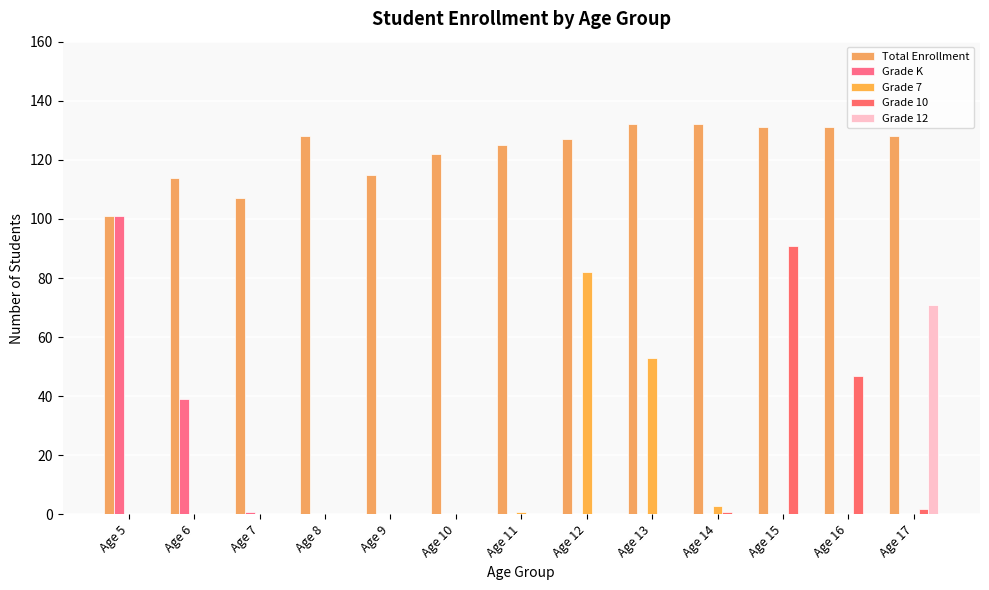

Between Age 9 and Age 15, which series saw the biggest shift?

Grade 10